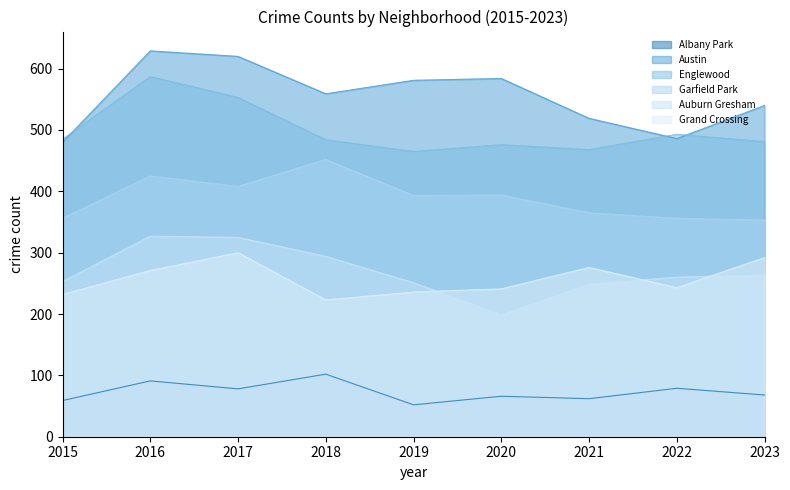

Rank the series at 2021 from lowest to highest value.

Albany Park, Auburn Gresham, Grand Crossing, Garfield Park, Englewood, Austin